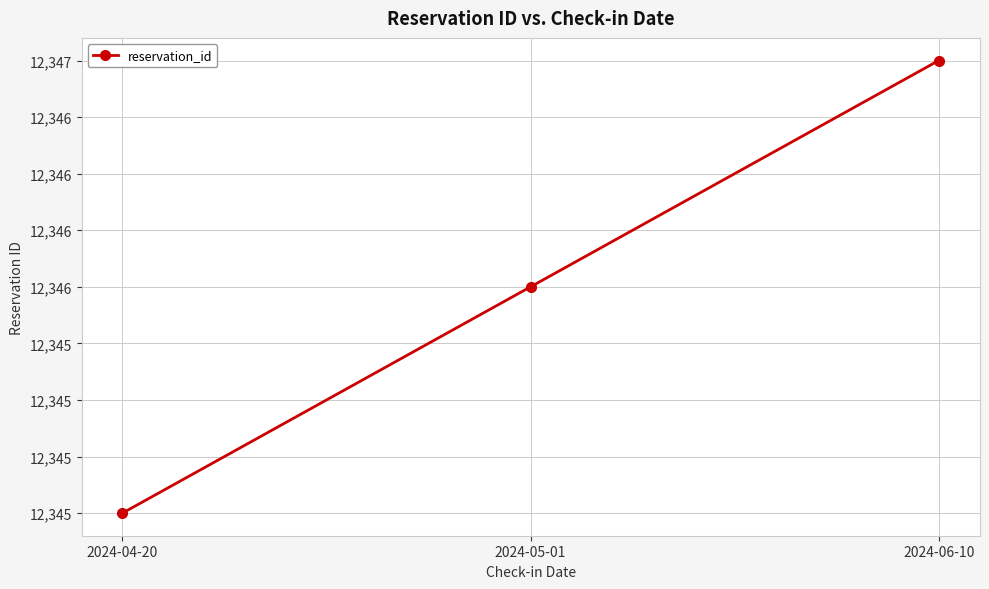

Rank the categories by value from highest to lowest.

2024-06-10, 2024-05-01, 2024-04-20